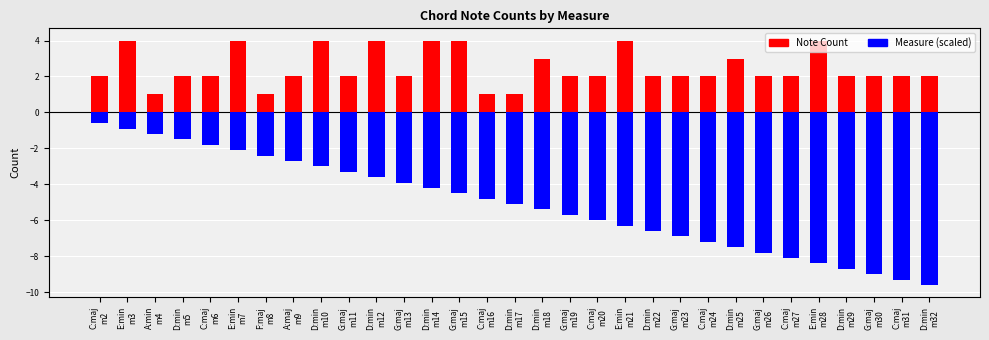

Which series changed the most between G:maj
m15 and D:min
m18?

Note Count